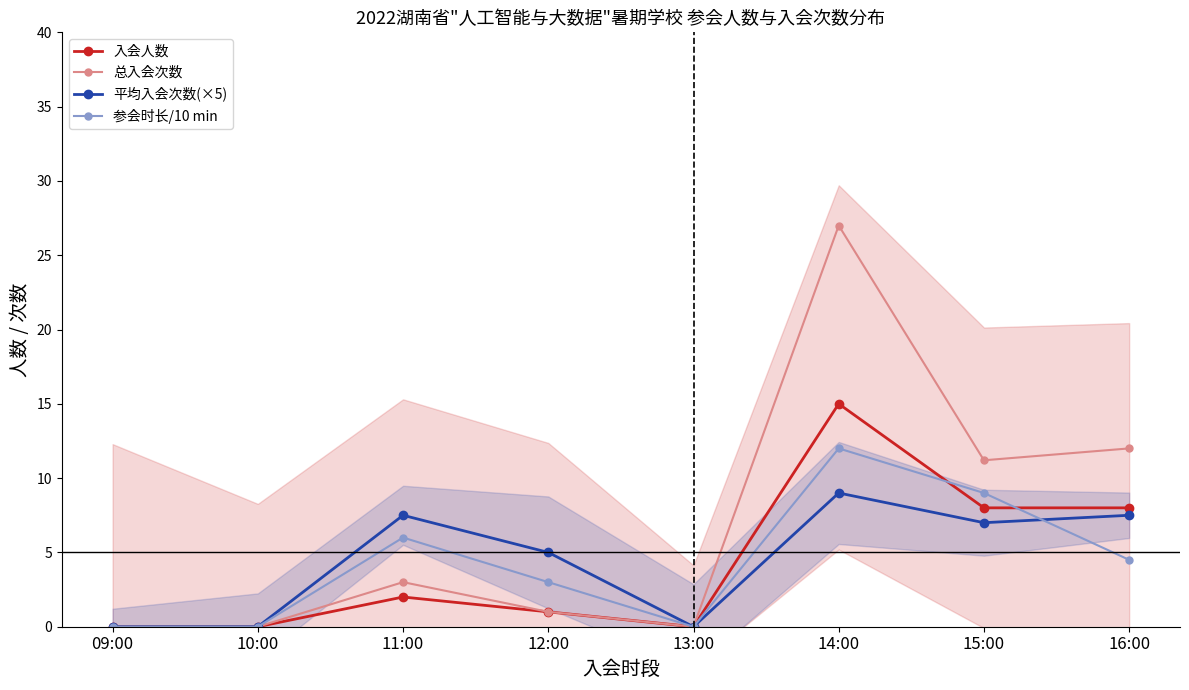

True or false: 入会人数 has more than 2 points higher than both neighbors.

False